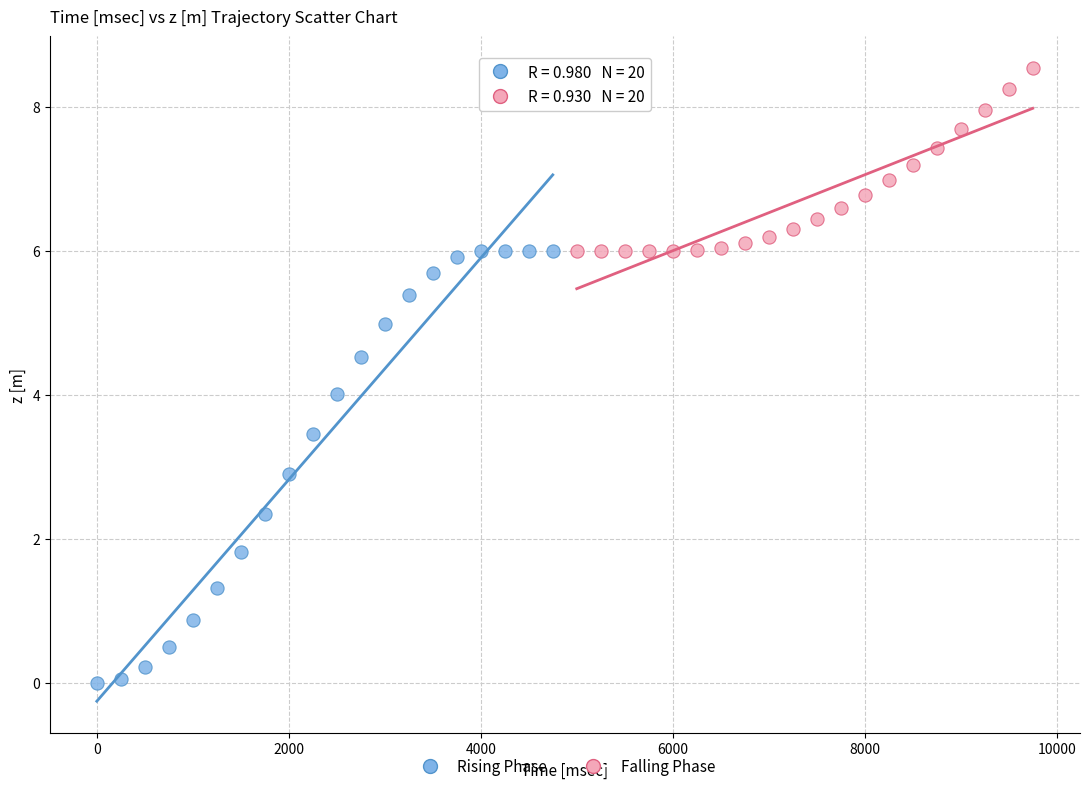

Which series contains the lowest Y value?

Rising Phase